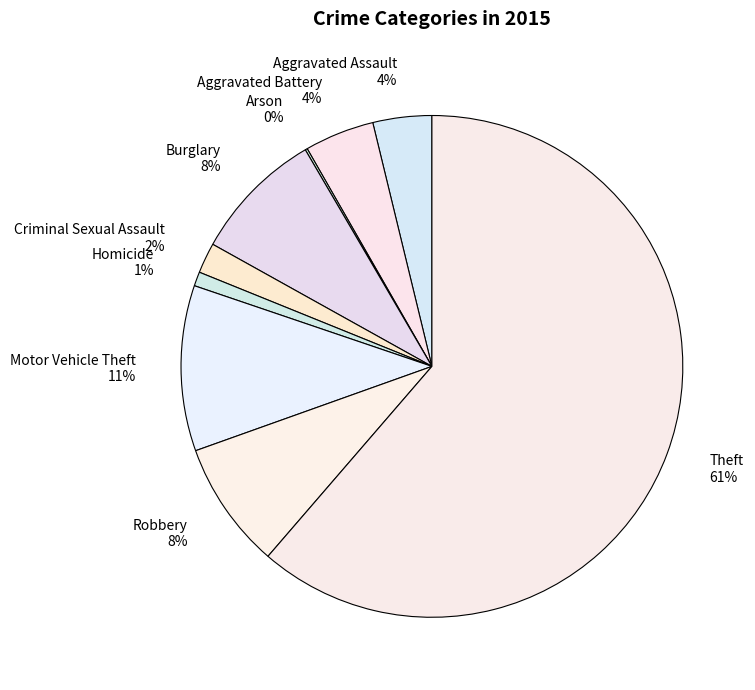

Which has a higher value, Motor Vehicle Theft or Homicide?

Motor Vehicle Theft